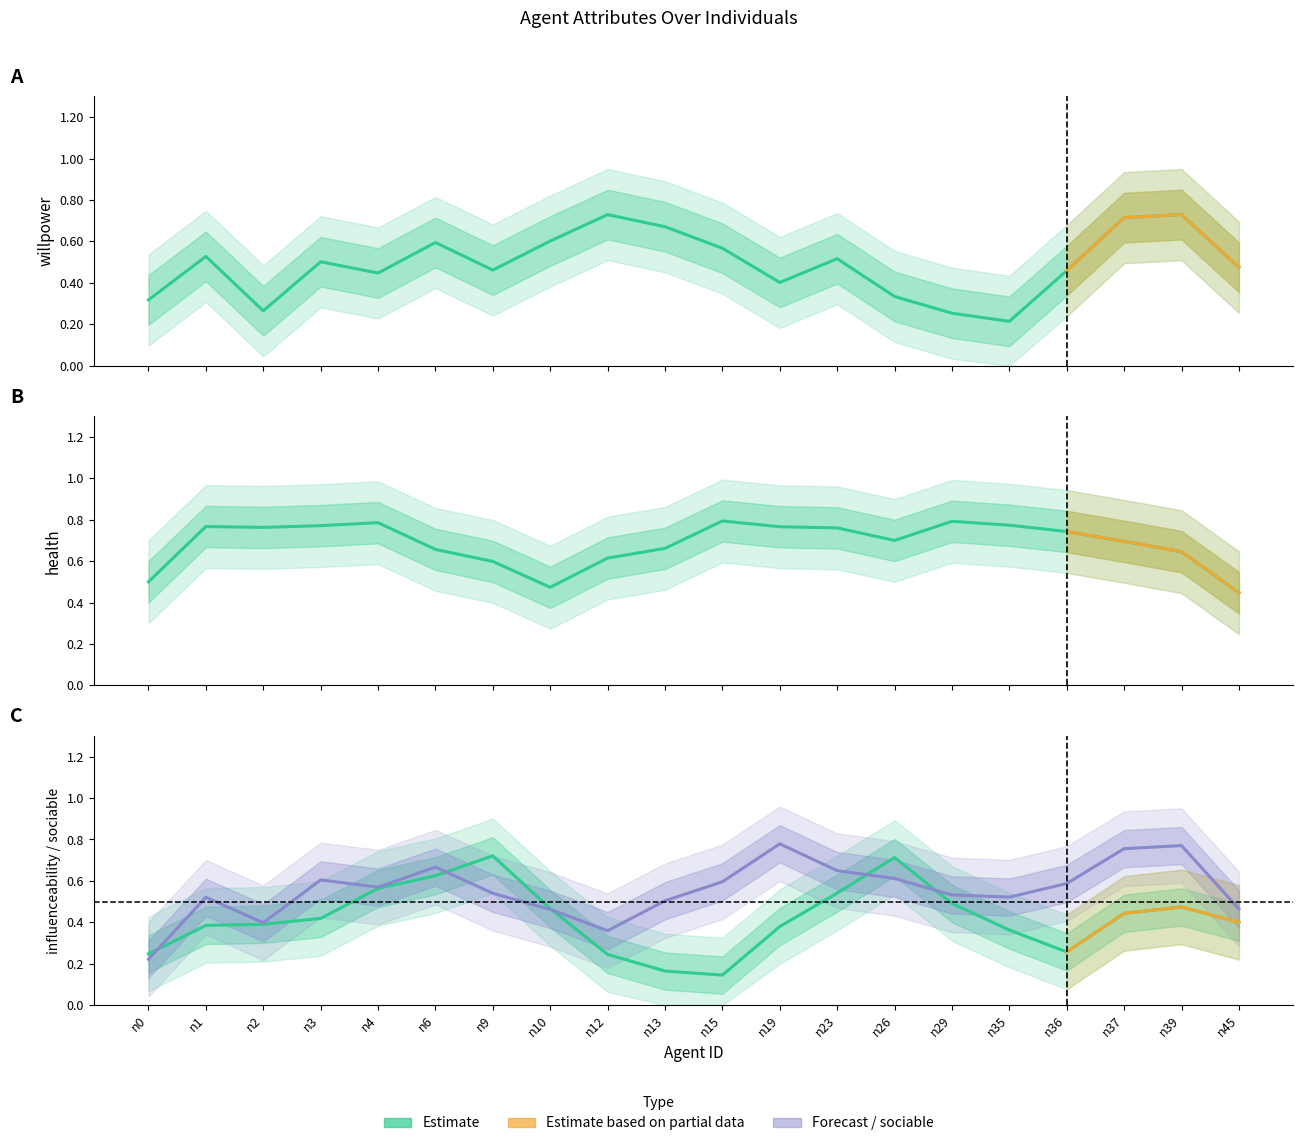

True or false: willpower and health intersect in this chart.

True